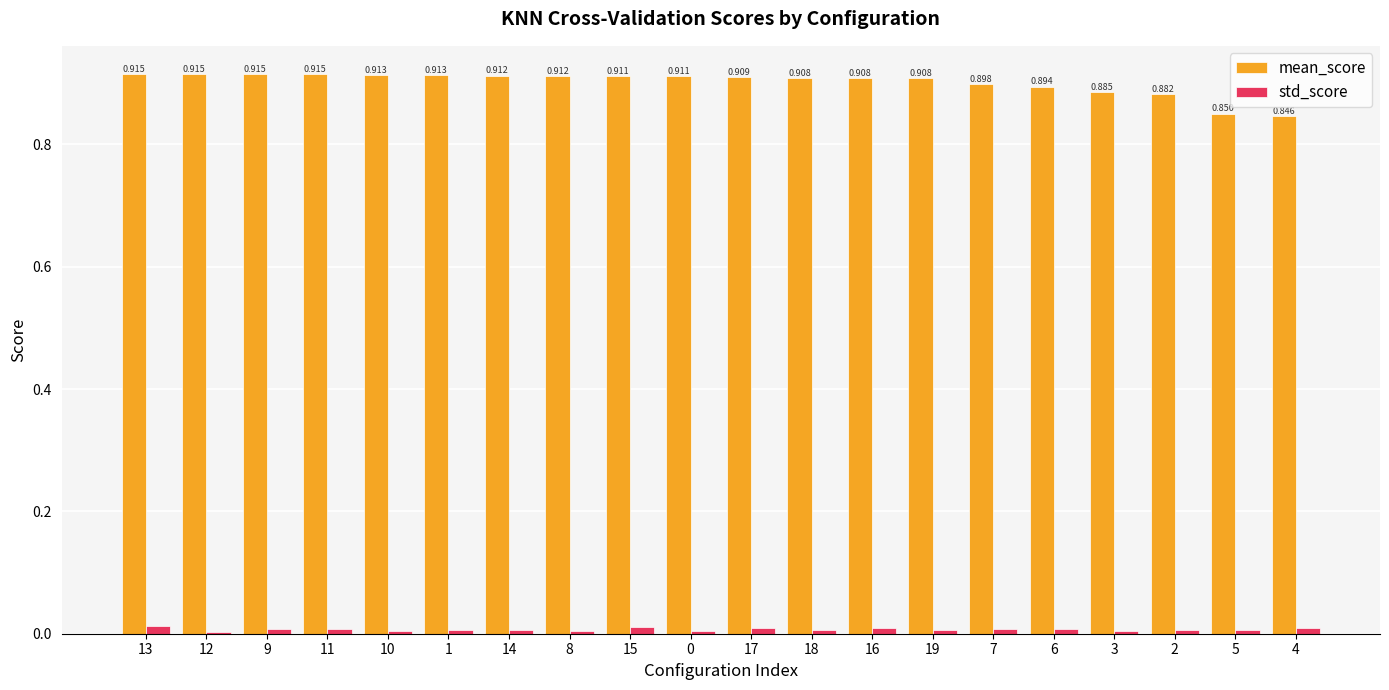

Which series has the largest total across all categories?

mean_score